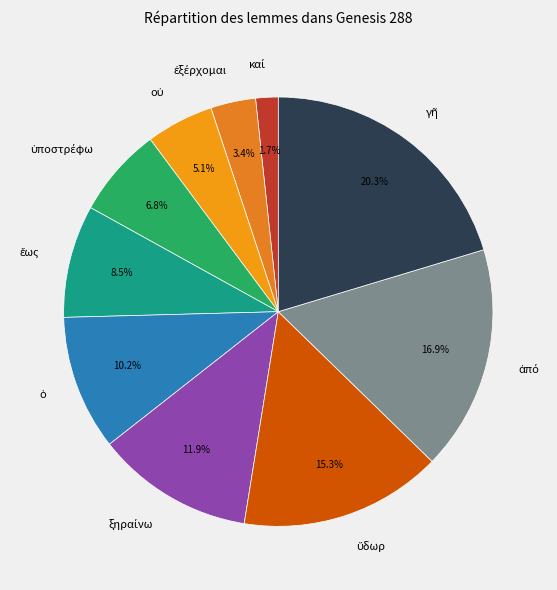

Is there any slice that represents more than half of the pie?

No